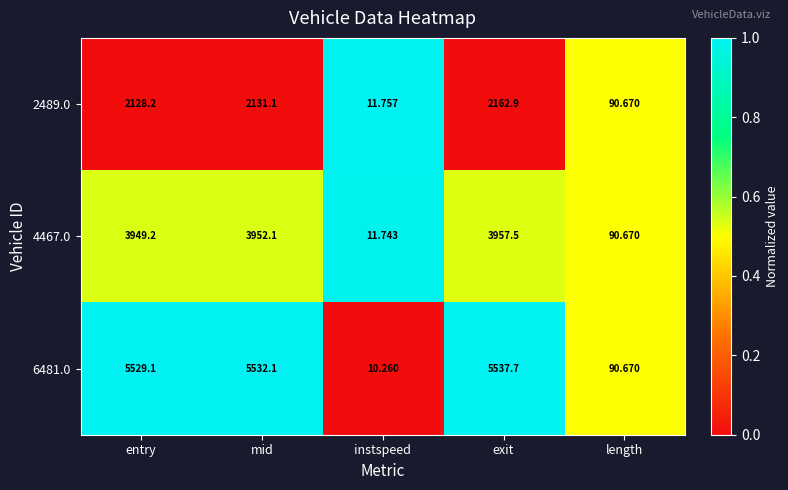

Which series has the largest total across all categories?

6481.0